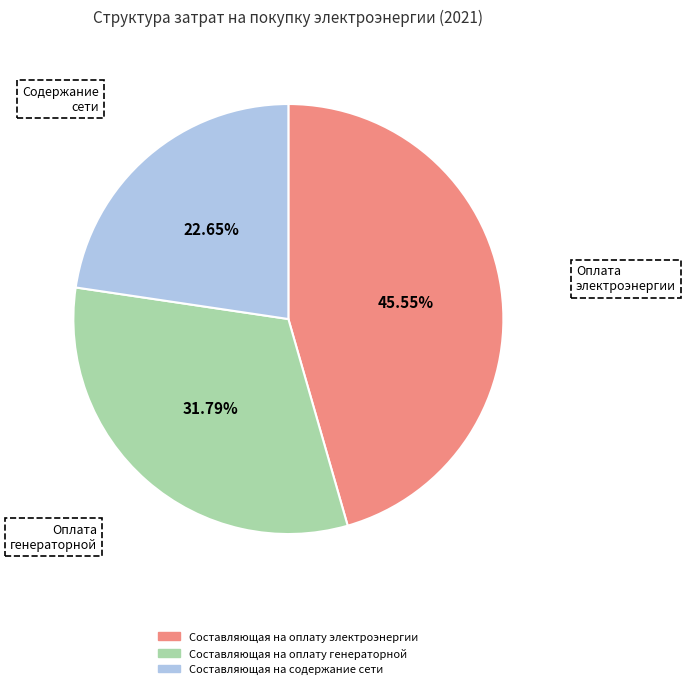

Rank the categories by value from highest to lowest.

Составляющая на оплату электроэнергии, Составляющая на оплату генераторной, Составляющая на содержание сети